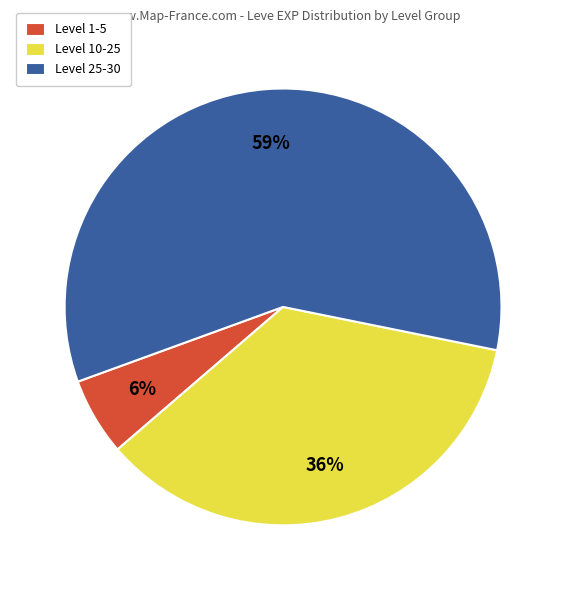

Between Level 10-25 and Level 25-30, which is larger?

Level 25-30